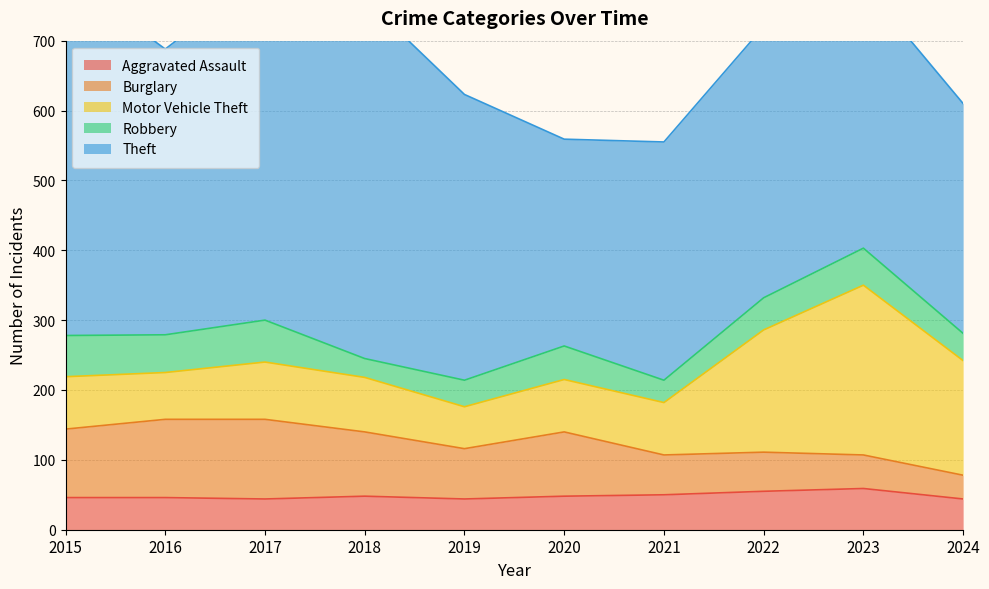

At which category does Motor Vehicle Theft reach its first local peak?

2017